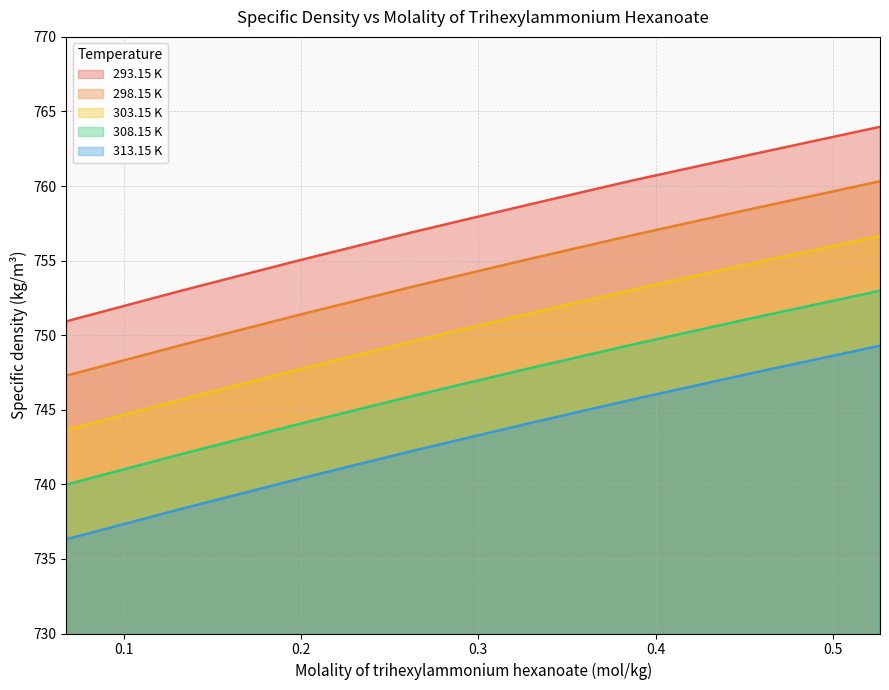

What is the spread (max minus min) of values at 0.06765?

14.6